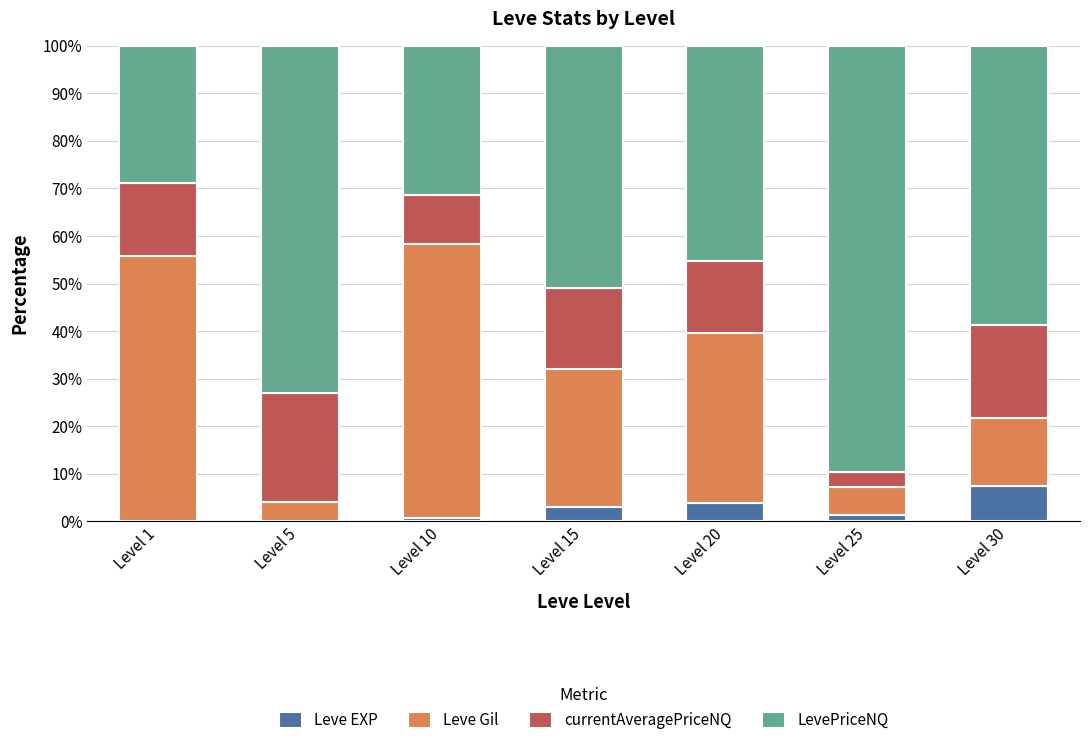

What is the total value across all series at Level 30?

100.0